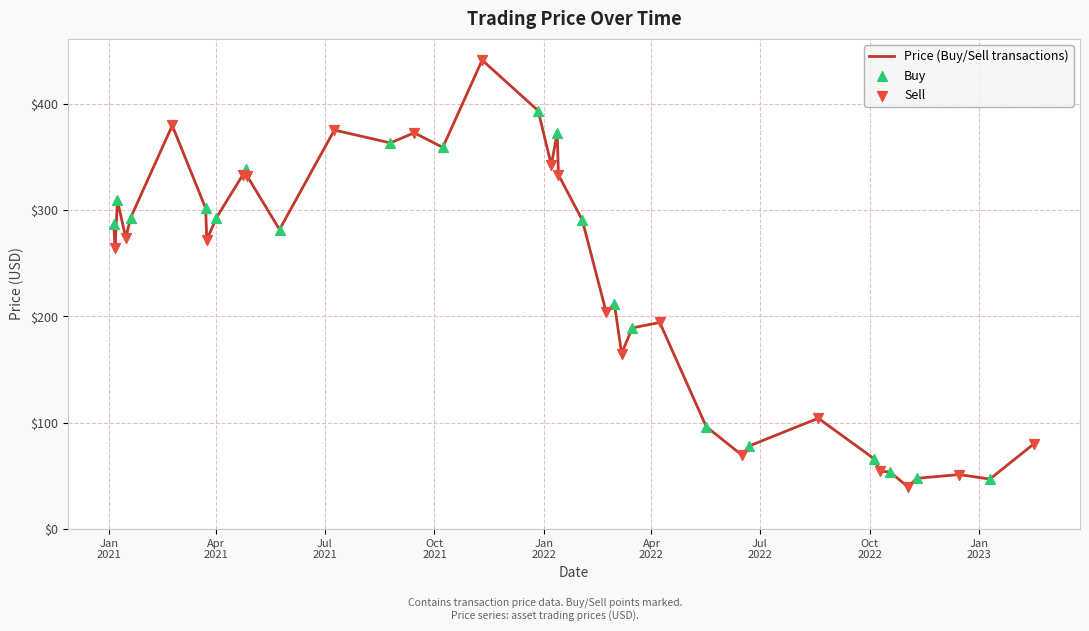

What is the greatest value displayed?

441.1